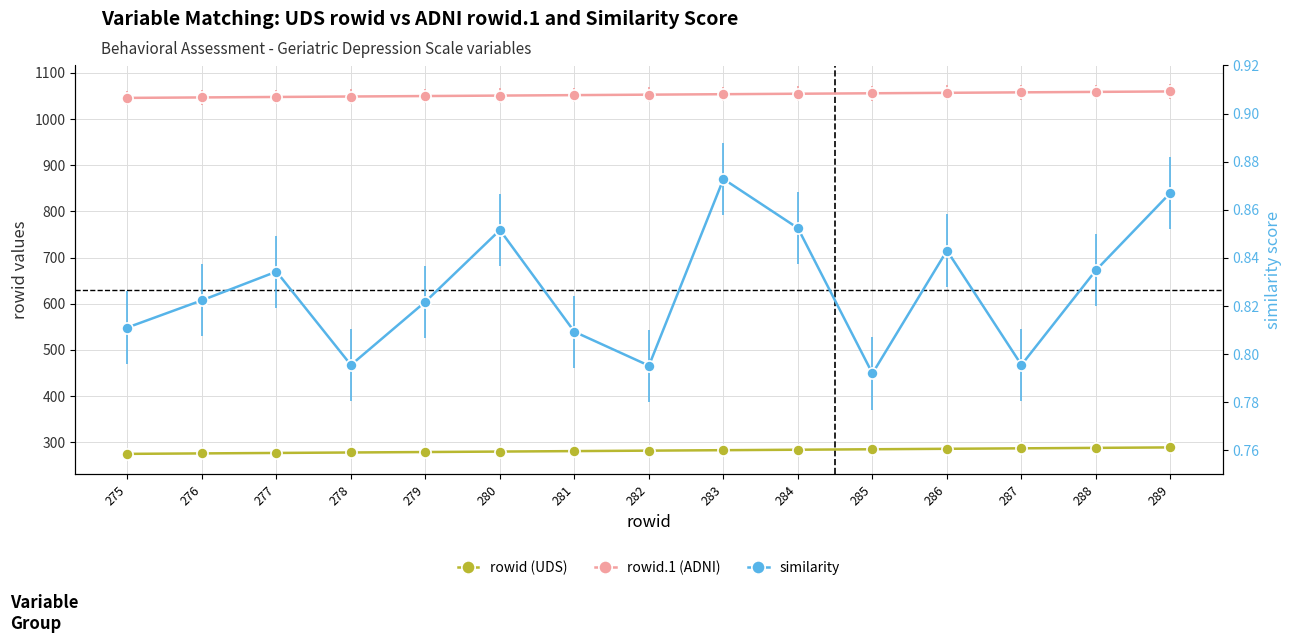

Which series has the largest range (max minus min)?

rowid (UDS)